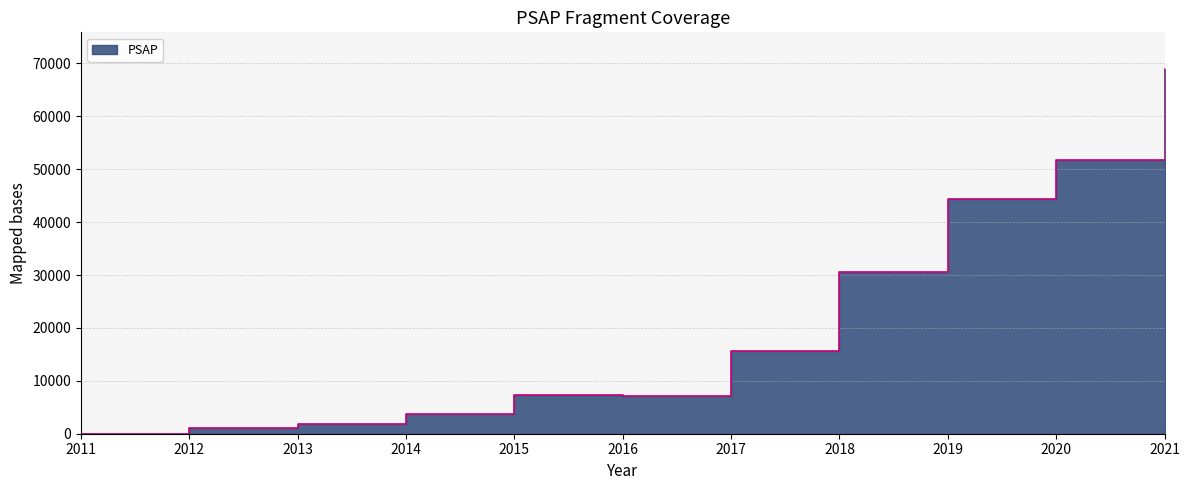

How many points are higher than both their immediate neighbors (excluding endpoints)?

1